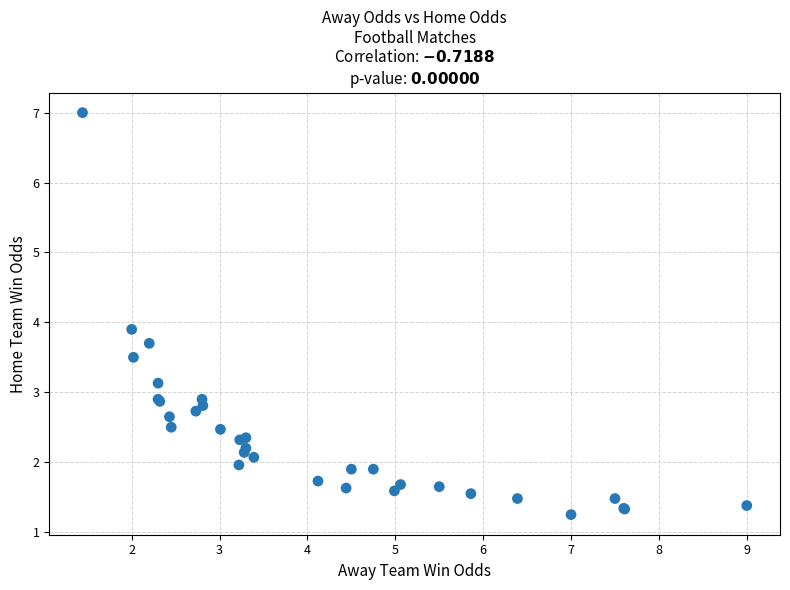

What Y value in the scatter plot is closest to 4?

3.9